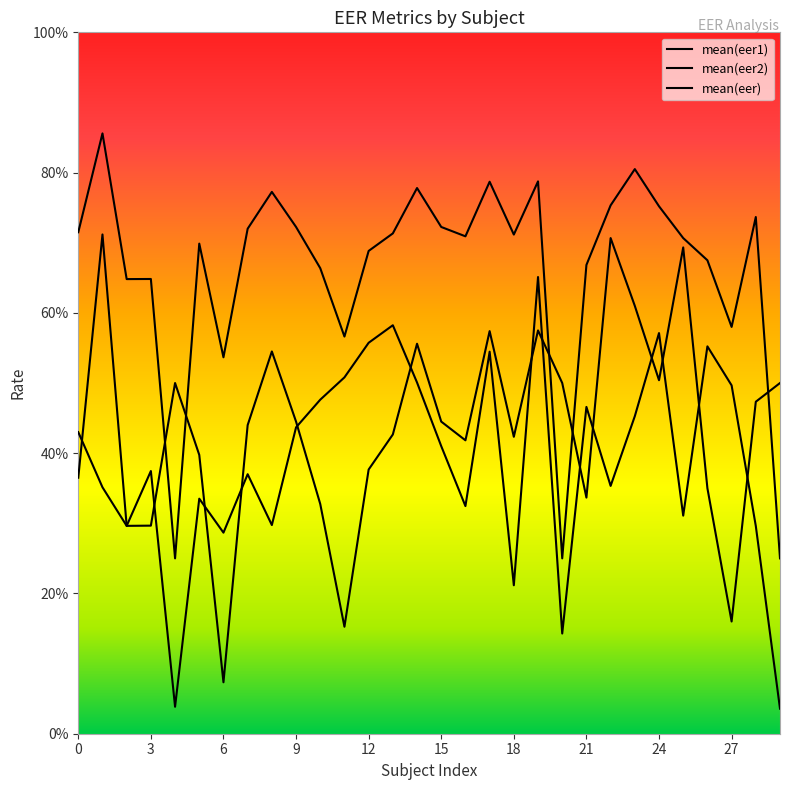

Reading right to left, what are all the values shown in this chart?

mean(eer1): 0.0	0.3	0.5	0.6	0.3	0.6	0.5	0.4	0.5	0.1	0.7	0.2	0.5	0.3	0.4	0.5	0.6	0.6	0.5	0.5	0.4	0.3	0.4	0.3	0.3	0.0	0.4	0.3	0.4	0.4
mean(eer2): 0.5	0.5	0.2	0.3	0.7	0.5	0.6	0.7	0.3	0.5	0.6	0.4	0.6	0.4	0.4	0.6	0.4	0.4	0.2	0.3	0.4	0.5	0.4	0.1	0.4	0.5	0.3	0.3	0.7	0.4
mean(eer): 0.2	0.7	0.6	0.7	0.7	0.8	0.8	0.8	0.7	0.2	0.8	0.7	0.8	0.7	0.7	0.8	0.7	0.7	0.6	0.7	0.7	0.8	0.7	0.5	0.7	0.2	0.6	0.6	0.9	0.7